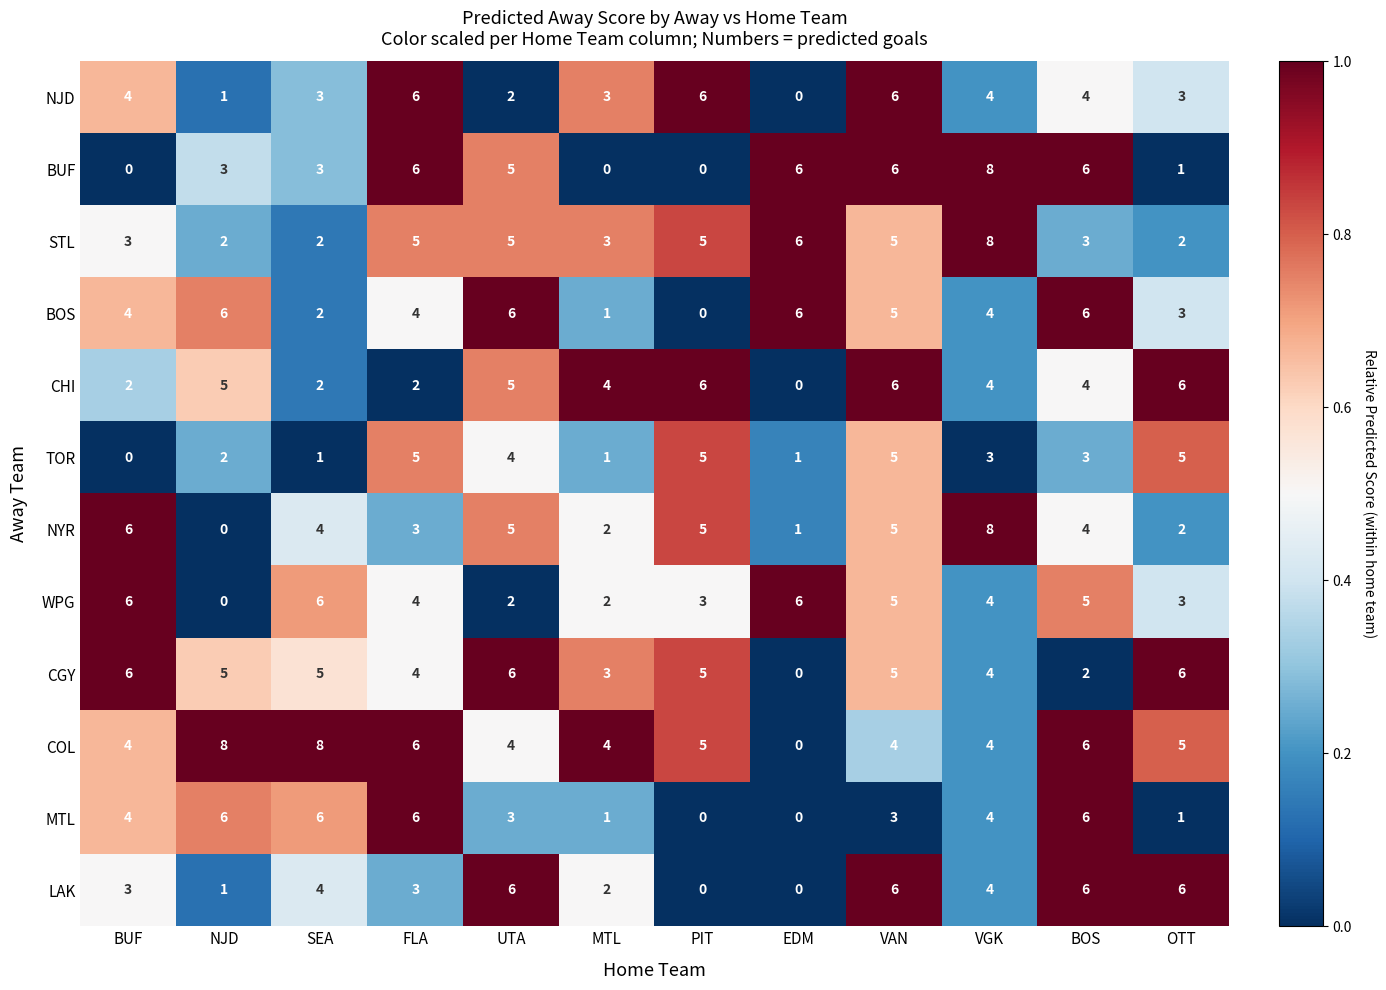

What is the difference between the maximum and second lowest values in the STL series?

6